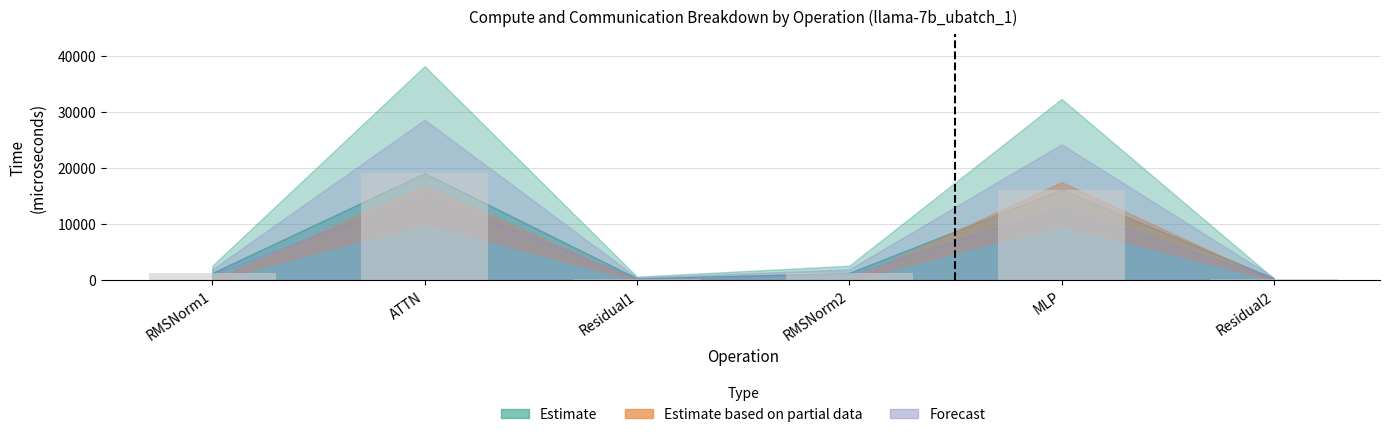

What is the ratio of the value at MLP to the value at RMSNorm2?

12.4